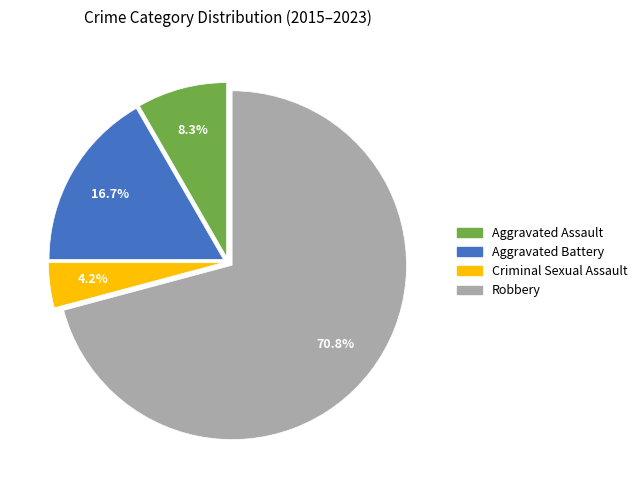

To the nearest percent, what is the average slice percentage?

25%